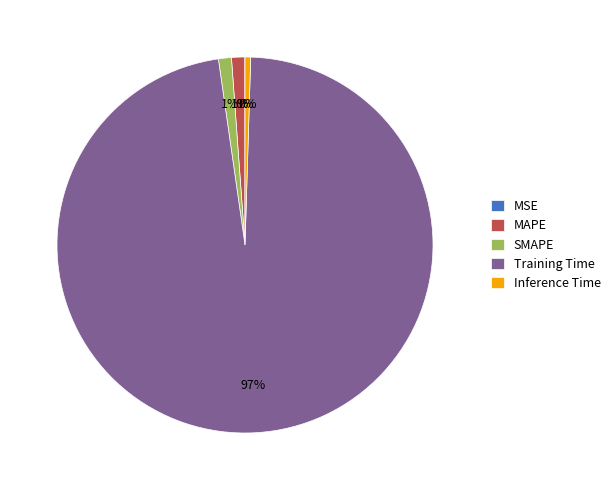

True or false: Training Time accounts for 83% of the total.

False